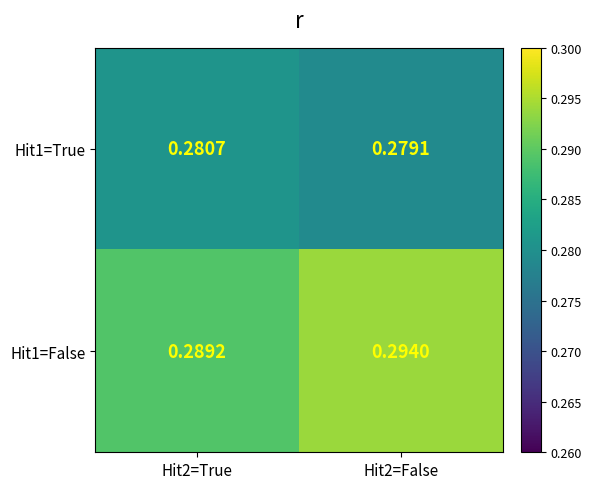

Which series has the largest range (max minus min)?

Hit1=False